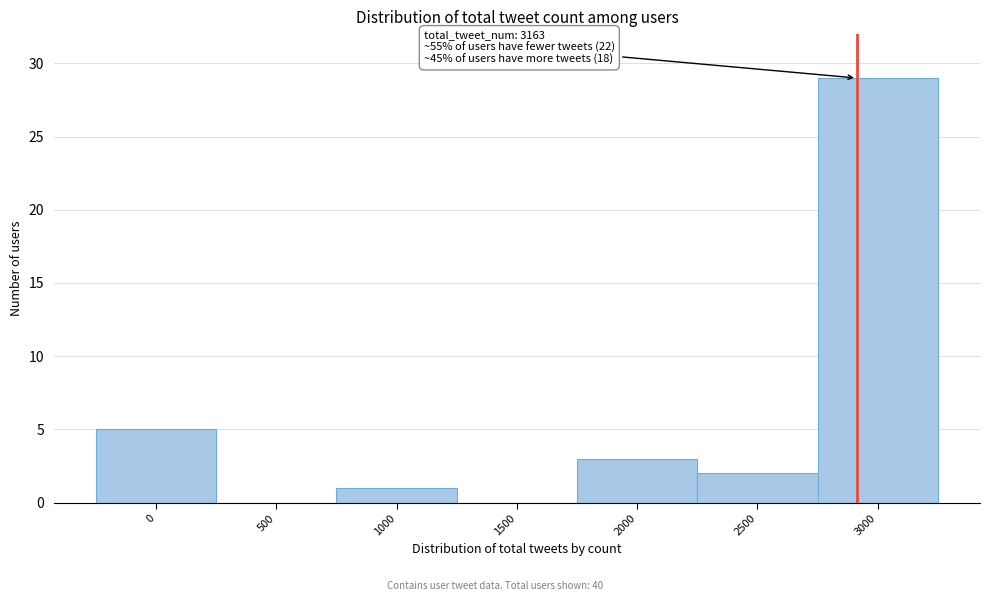

Reading left to right, what are all the values shown in this chart?

0=5	500=0	1000=1	1500=0	2000=3	2500=2	3000=29